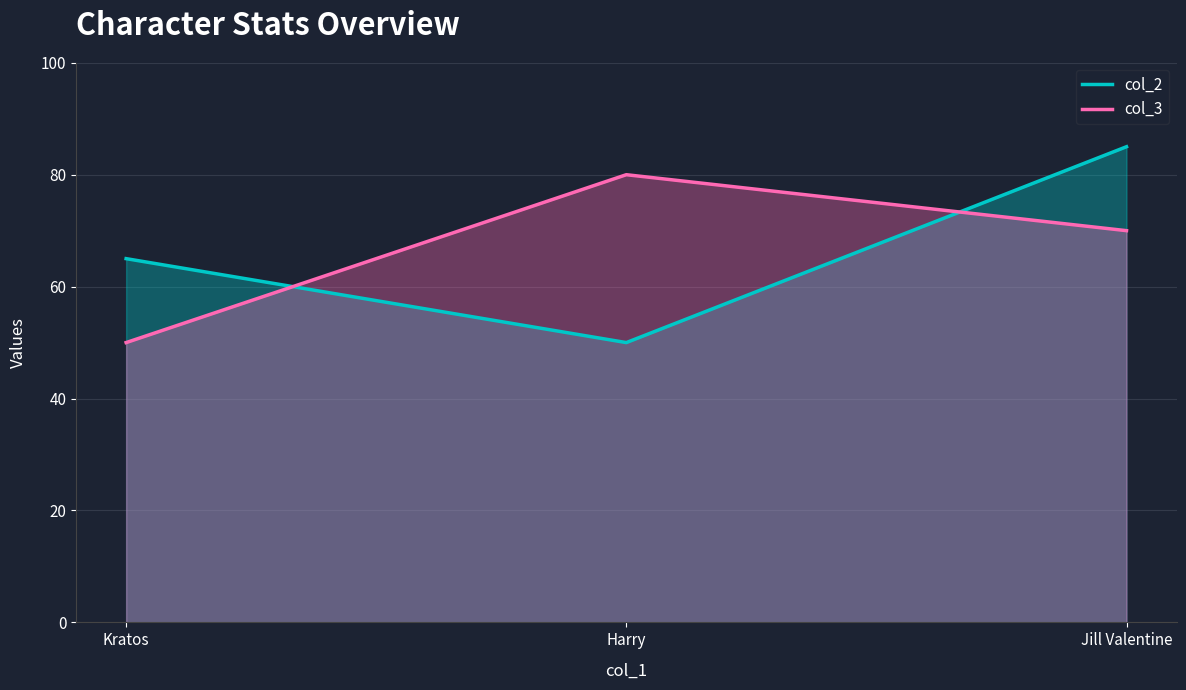

Which label corresponds to the smallest value in the chart?

Harry